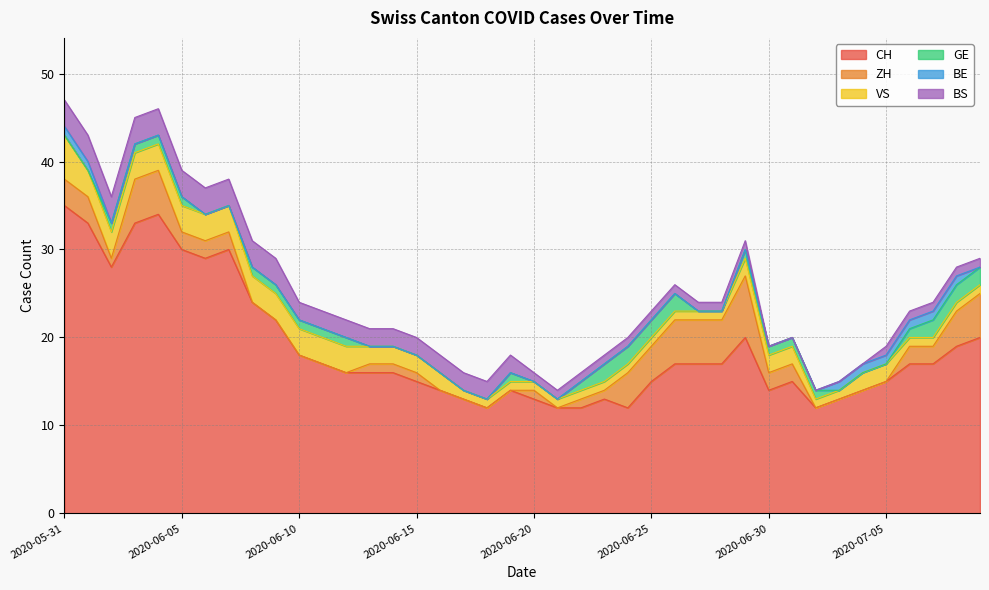

Which series ends up on top after the final intersection of VS and ZH?

ZH